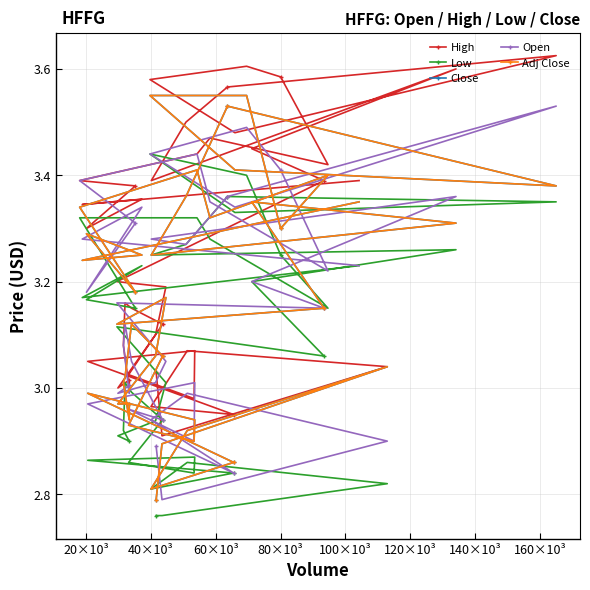

List the series in order of their peak value, lowest first.

Low, Open, Close, Adj Close, High